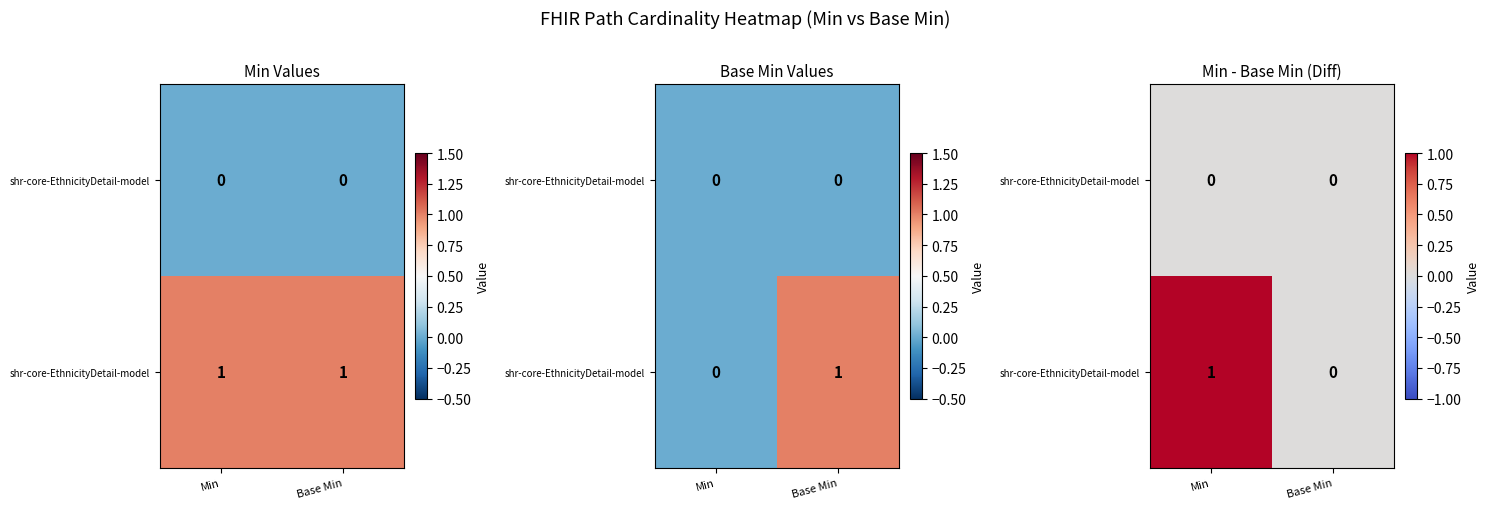

At which category is the sum across all series the highest?

Min